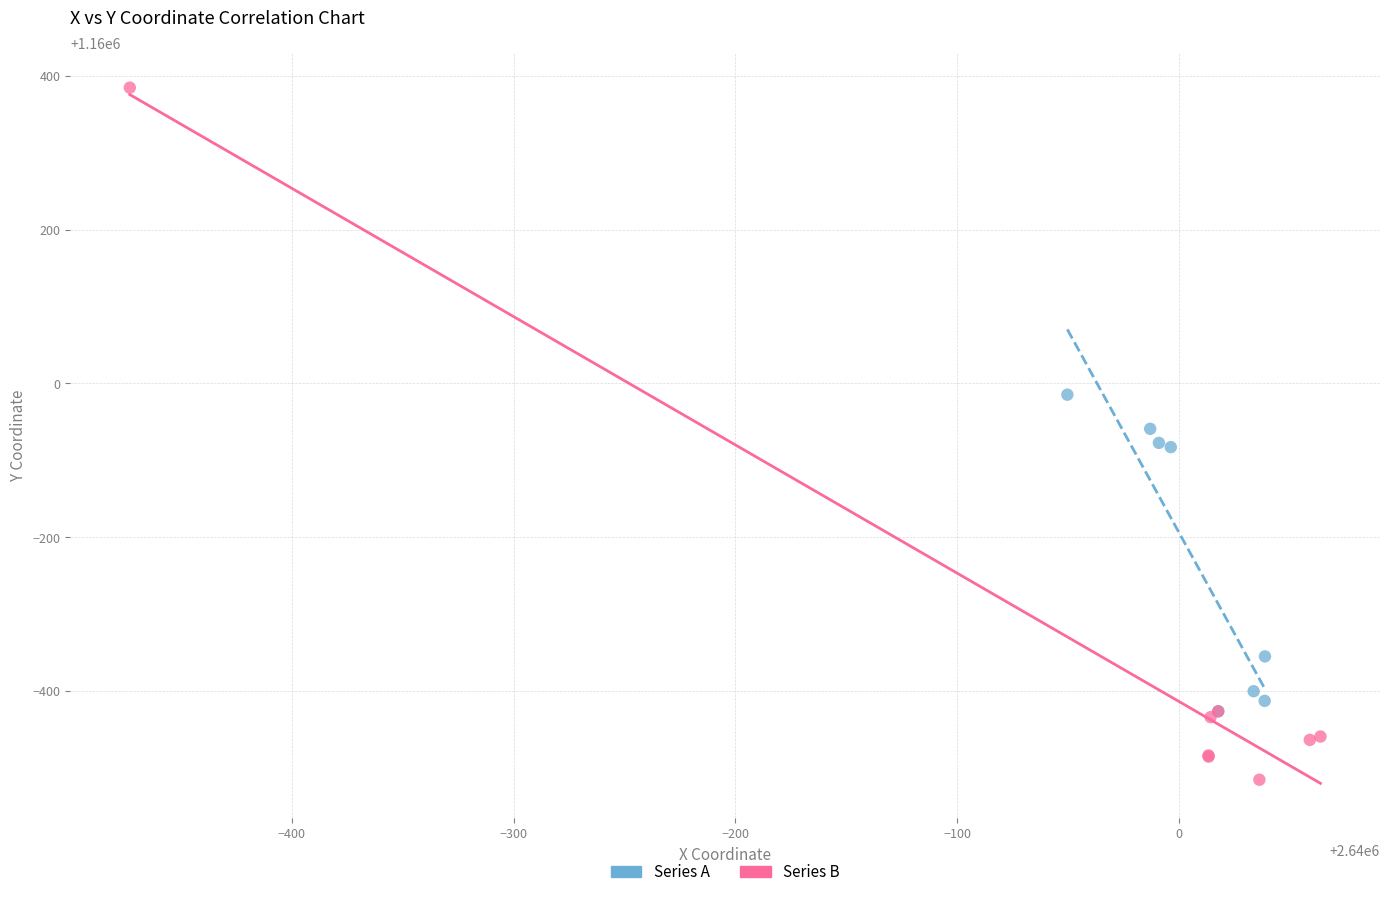

Which series reaches the minimum Y coordinate?

Series B